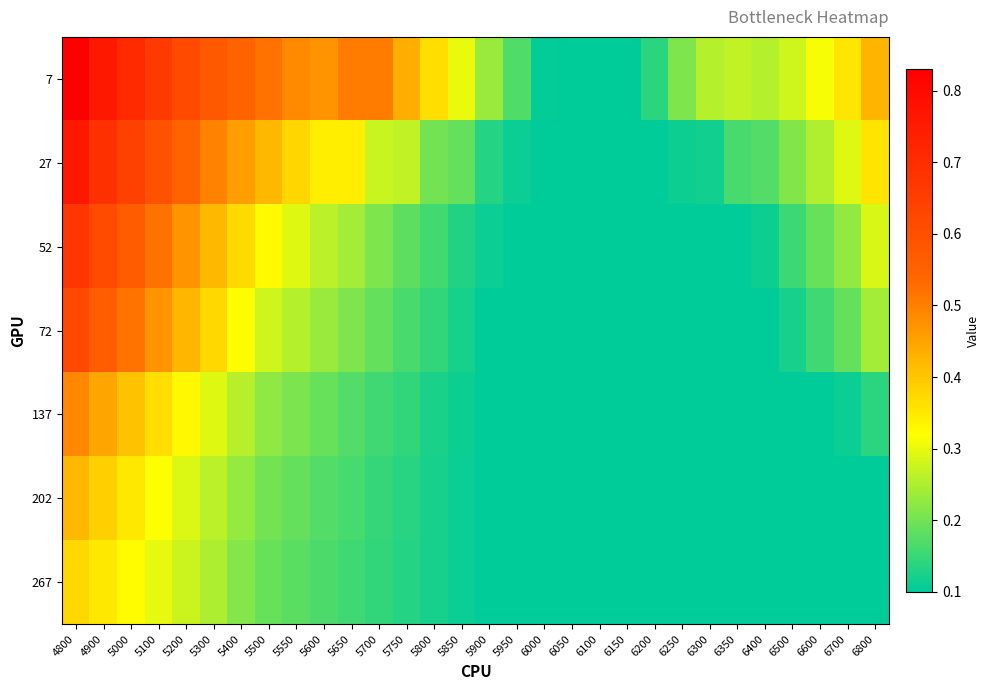

Reading left to right, transcribe all the data shown in this chart.

7: 4800=0.8	4900=0.8	5000=0.7	5100=0.7	5200=0.6	5300=0.6	5400=0.5	5500=0.5	5550=0.5	5600=0.5	5650=0.5	5700=0.5	5750=0.4	5800=0.4	5850=0.3	5900=0.2	5950=0.2	6000=0.1	6050=0.1	6100=0.1	6150=0.1	6200=0.1	6250=0.2	6300=0.3	6350=0.3	6400=0.3	6500=0.3	6600=0.3	6700=0.4	6800=0.4
27: 4800=0.8	4900=0.7	5000=0.6	5100=0.6	5200=0.5	5300=0.5	5400=0.5	5500=0.4	5550=0.4	5600=0.3	5650=0.3	5700=0.3	5750=0.3	5800=0.2	5850=0.2	5900=0.1	5950=0.1	6000=0.1	6050=0.1	6100=0.1	6150=0.1	6200=0.1	6250=0.1	6300=0.1	6350=0.2	6400=0.2	6500=0.2	6600=0.3	6700=0.3	6800=0.4
52: 4800=0.7	4900=0.6	5000=0.6	5100=0.5	5200=0.5	5300=0.4	5400=0.4	5500=0.3	5550=0.3	5600=0.3	5650=0.2	5700=0.2	5750=0.2	5800=0.2	5850=0.1	5900=0.1	5950=0.1	6000=0.1	6050=0.1	6100=0.1	6150=0.1	6200=0.1	6250=0.1	6300=0.1	6350=0.1	6400=0.1	6500=0.2	6600=0.2	6700=0.2	6800=0.3
72: 4800=0.6	4900=0.6	5000=0.5	5100=0.5	5200=0.4	5300=0.4	5400=0.3	5500=0.3	5550=0.3	5600=0.2	5650=0.2	5700=0.2	5750=0.2	5800=0.1	5850=0.1	5900=0.1	5950=0.1	6000=0.1	6050=0.1	6100=0.1	6150=0.1	6200=0.1	6250=0.1	6300=0.1	6350=0.1	6400=0.1	6500=0.1	6600=0.2	6700=0.2	6800=0.2
137: 4800=0.5	4900=0.4	5000=0.4	5100=0.4	5200=0.3	5300=0.3	5400=0.3	5500=0.2	5550=0.2	5600=0.2	5650=0.2	5700=0.2	5750=0.1	5800=0.1	5850=0.1	5900=0.1	5950=0.1	6000=0.1	6050=0.1	6100=0.1	6150=0.1	6200=0.1	6250=0.1	6300=0.1	6350=0.1	6400=0.1	6500=0.1	6600=0.1	6700=0.1	6800=0.1
202: 4800=0.4	4900=0.4	5000=0.4	5100=0.3	5200=0.3	5300=0.3	5400=0.2	5500=0.2	5550=0.2	5600=0.2	5650=0.2	5700=0.1	5750=0.1	5800=0.1	5850=0.1	5900=0.1	5950=0.1	6000=0.1	6050=0.1	6100=0.1	6150=0.1	6200=0.1	6250=0.1	6300=0.1	6350=0.1	6400=0.1	6500=0.1	6600=0.1	6700=0.1	6800=0.1
267: 4800=0.4	4900=0.4	5000=0.3	5100=0.3	5200=0.3	5300=0.2	5400=0.2	5500=0.2	5550=0.2	5600=0.2	5650=0.2	5700=0.1	5750=0.1	5800=0.1	5850=0.1	5900=0.1	5950=0.1	6000=0.1	6050=0.1	6100=0.1	6150=0.1	6200=0.1	6250=0.1	6300=0.1	6350=0.1	6400=0.1	6500=0.1	6600=0.1	6700=0.1	6800=0.1